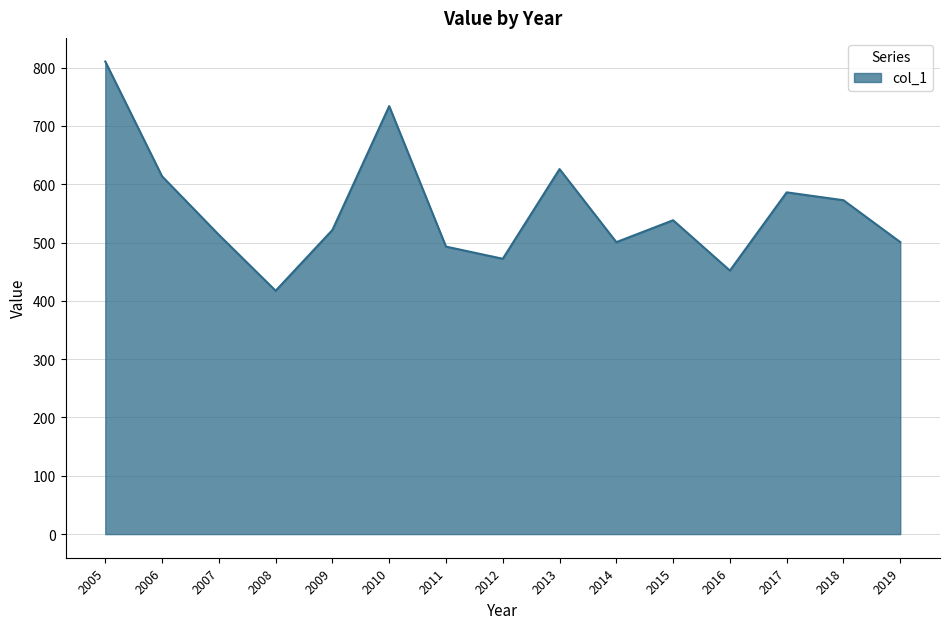

How many categories are shown in the chart?

15